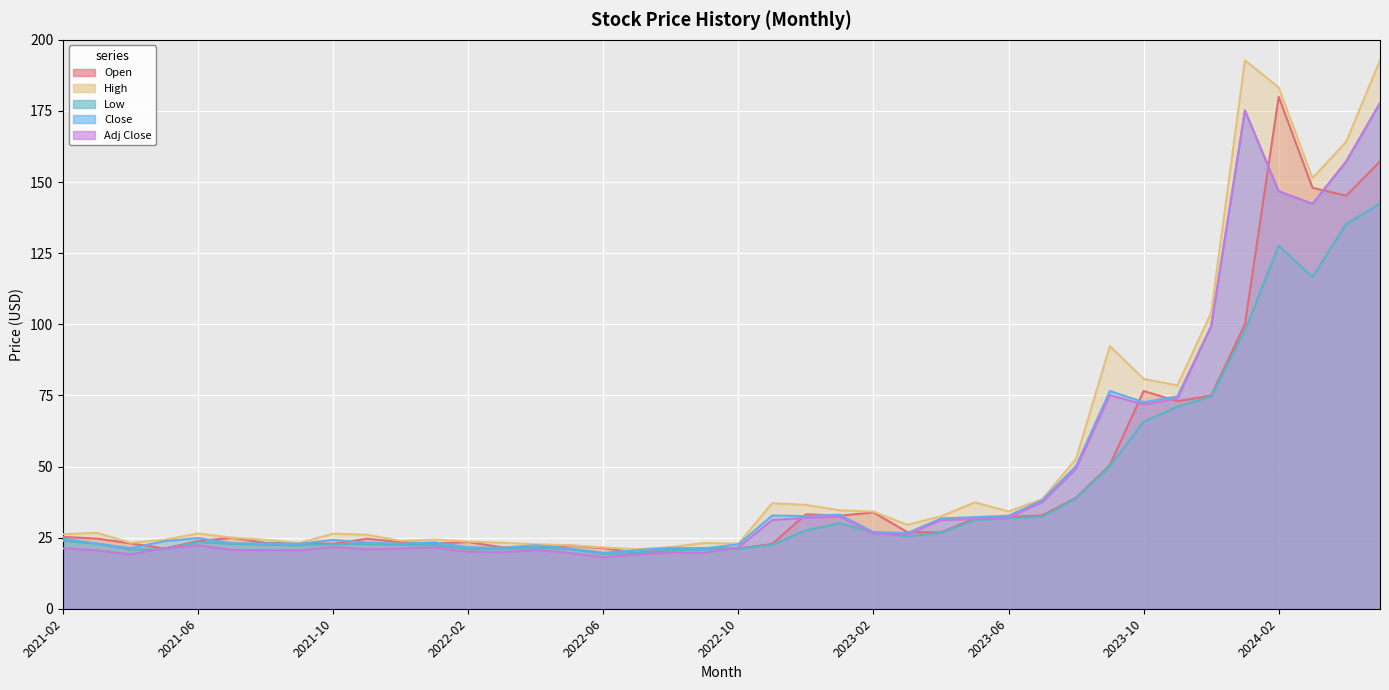

What is the sum of all High values?

2109.2